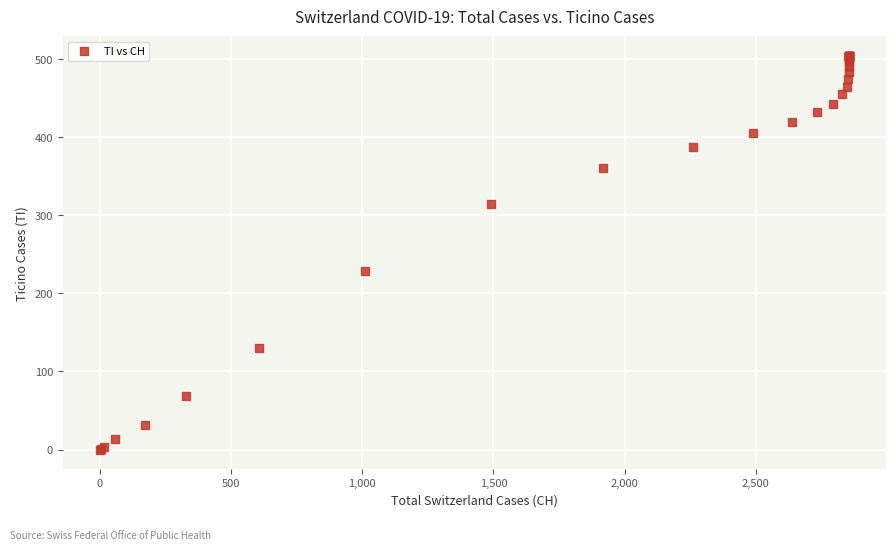

What Y value in the scatter plot is closest to 252?

229